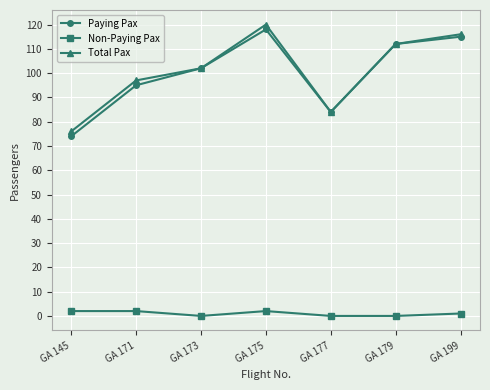

Is it true that Paying Pax equals 74 at GA 145?

True